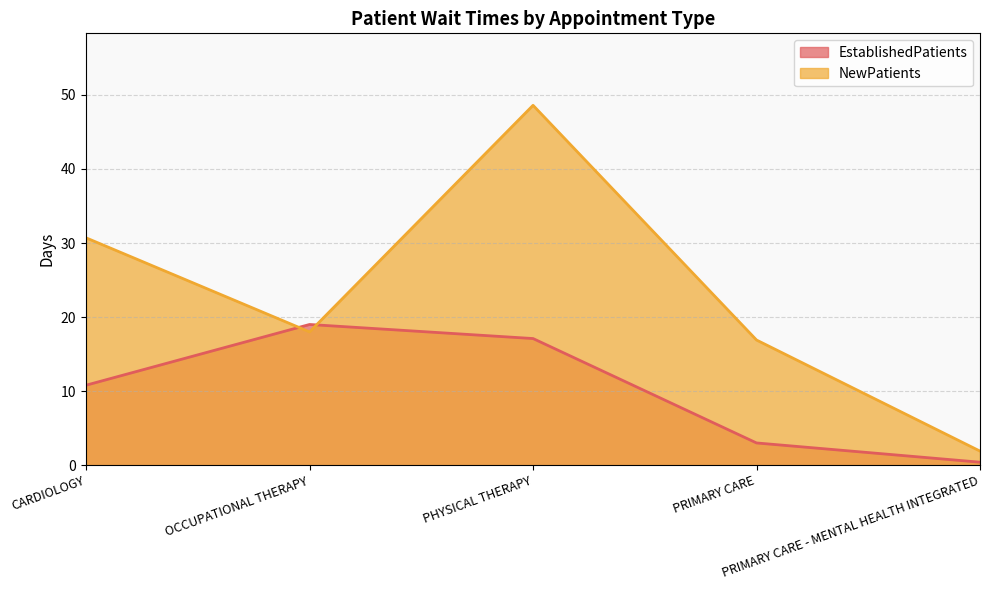

Is the value of EstablishedPatients at PRIMARY CARE greater than the value of NewPatients at PRIMARY CARE?

No